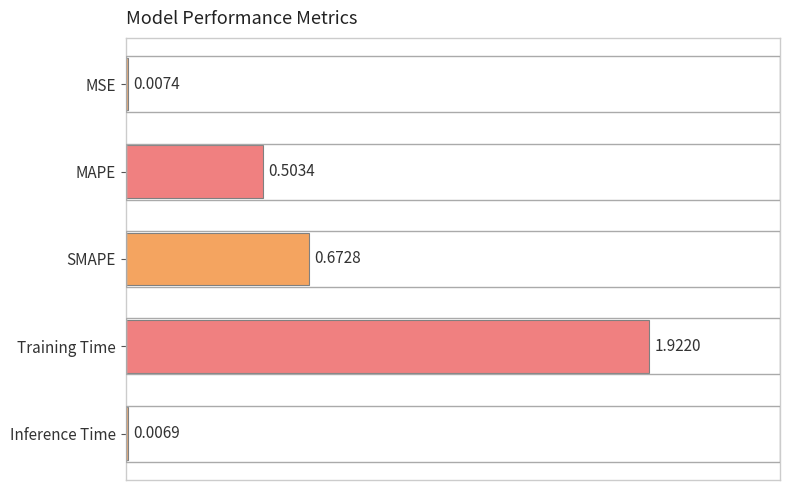

What is the ratio of the value at MAPE to the value at Training Time?

0.3